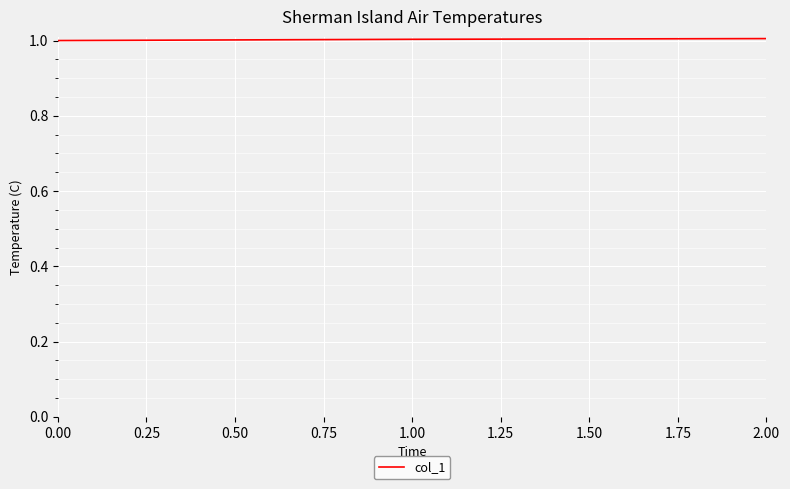

What position from the left is 0.00?

1